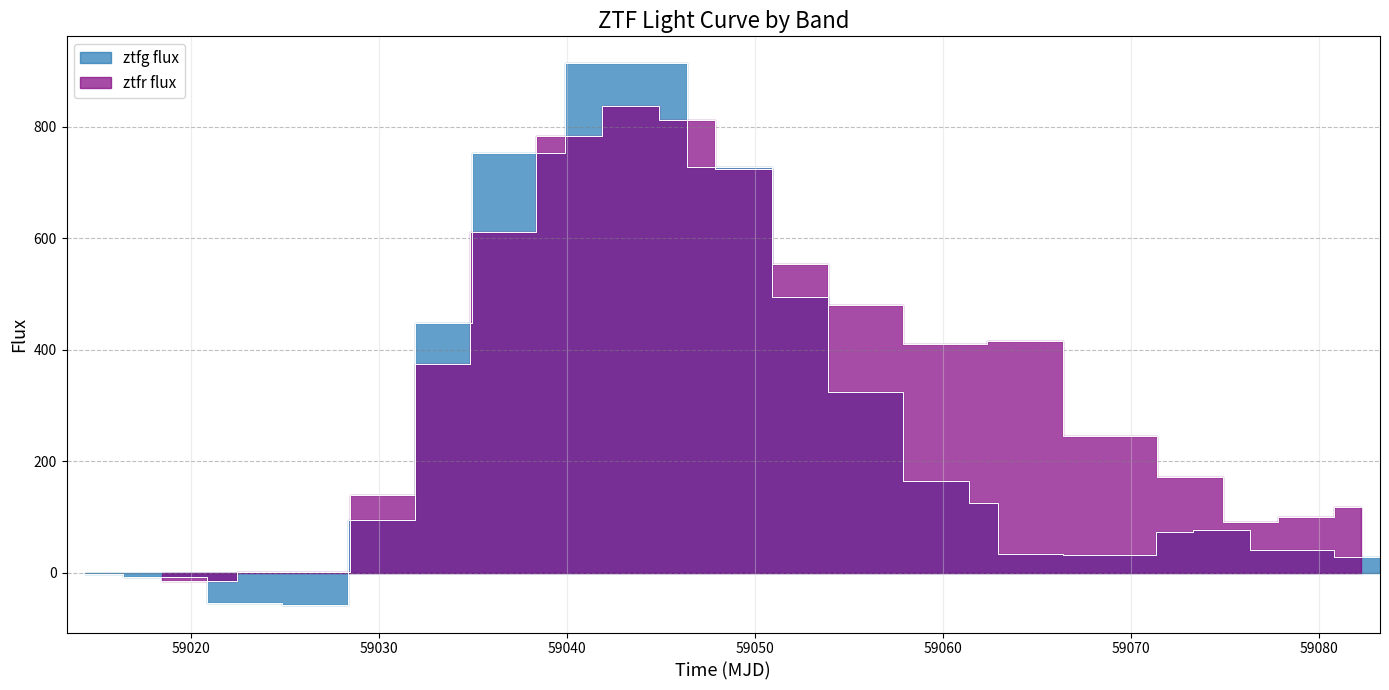

Which series has the largest total across all categories?

ztfr flux